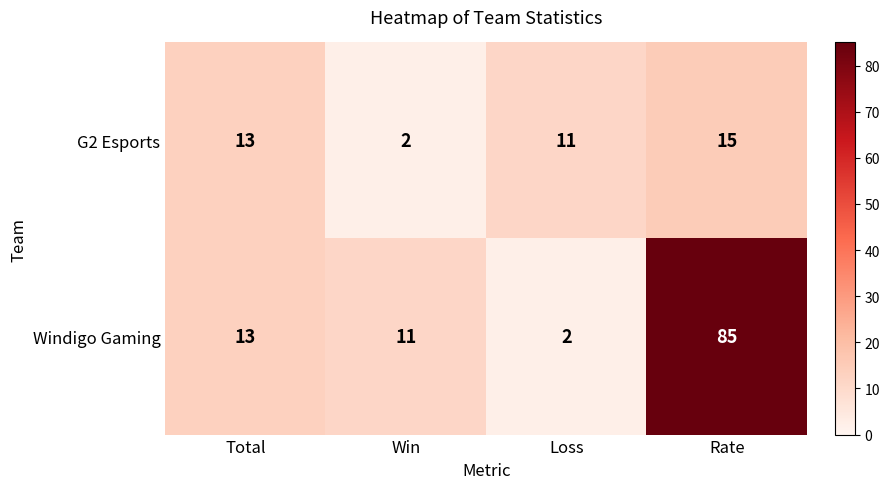

What is the minimum value shown in the chart?

2